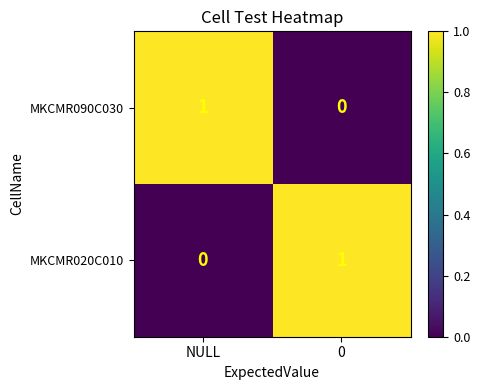

Is it true that MKCMR090C030 equals 0 at 0?

True